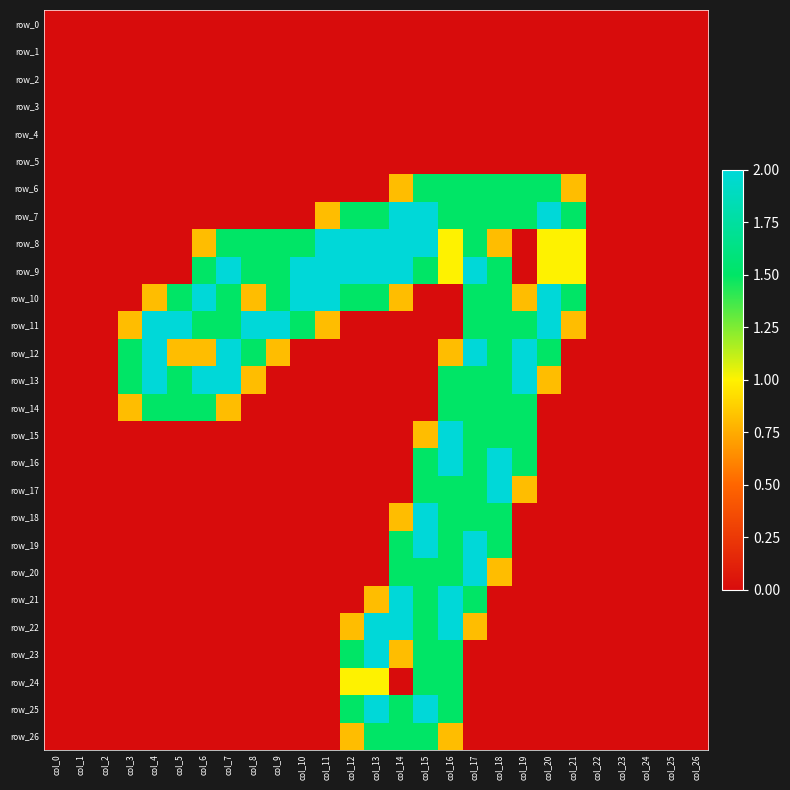

What is the greatest value displayed?

2.0